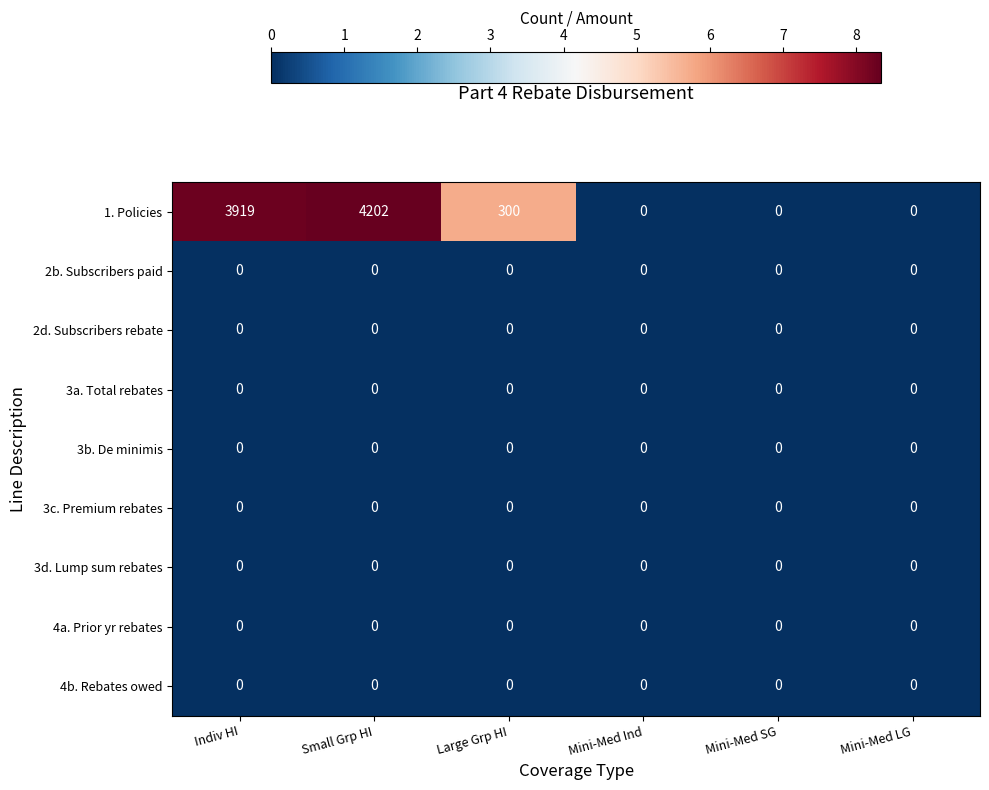

Which series has the widest spread of values?

1. Policies